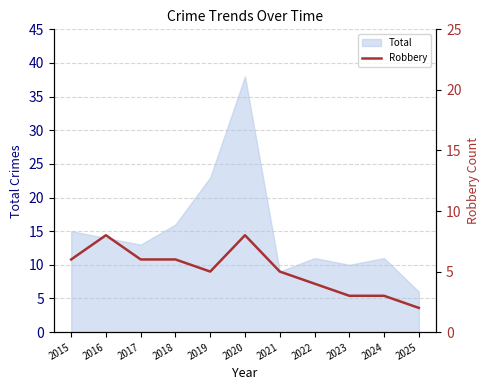

What is the sum of the values at 2022 and 2016?

12